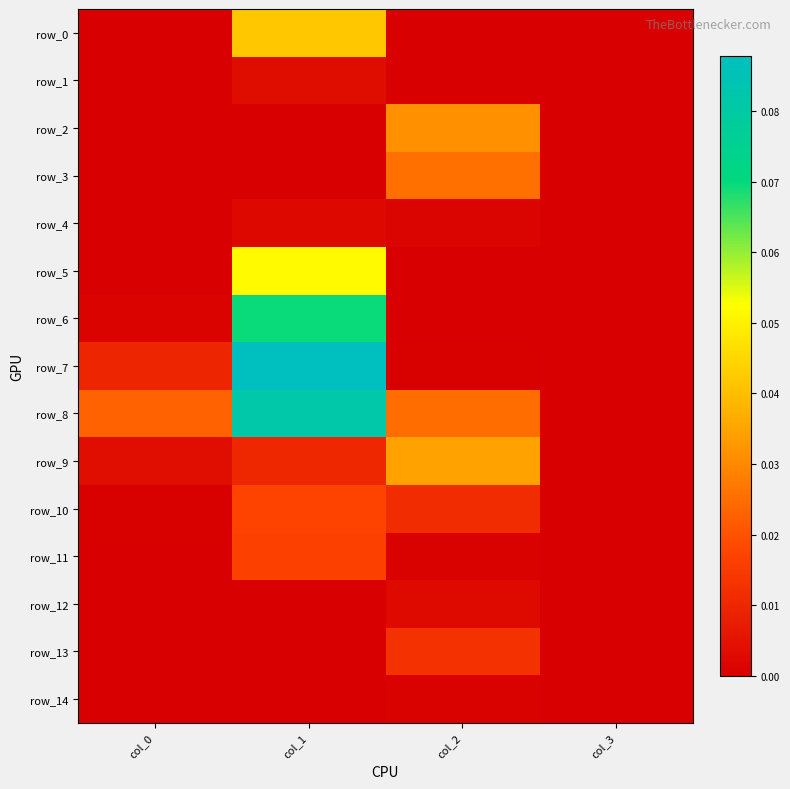

Which series has the largest range (max minus min)?

row_7